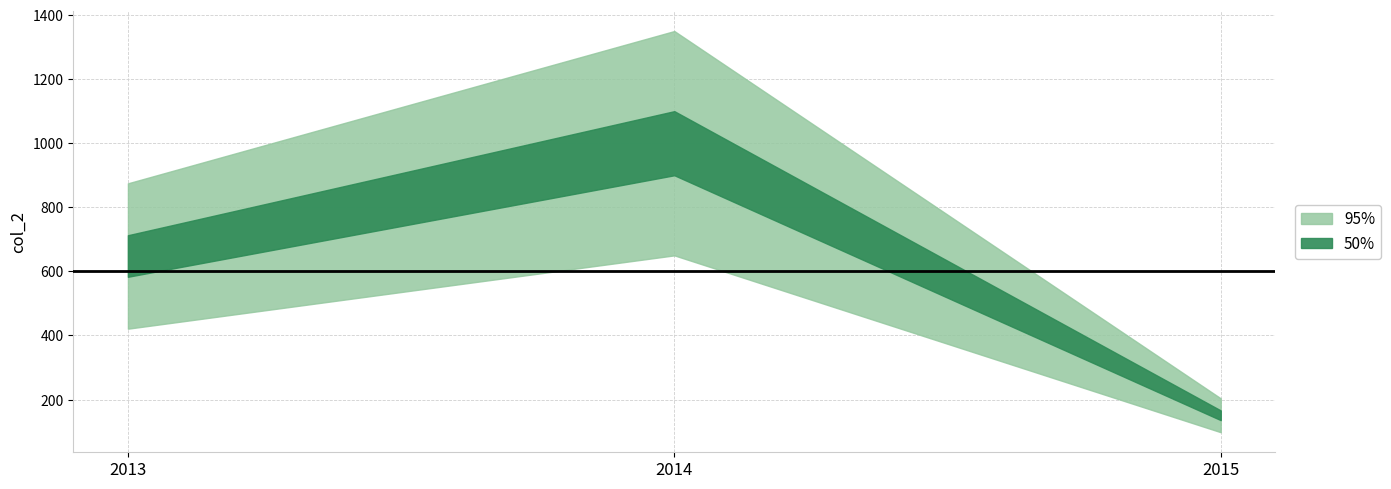

At which label does the data first exceed 648?

2014